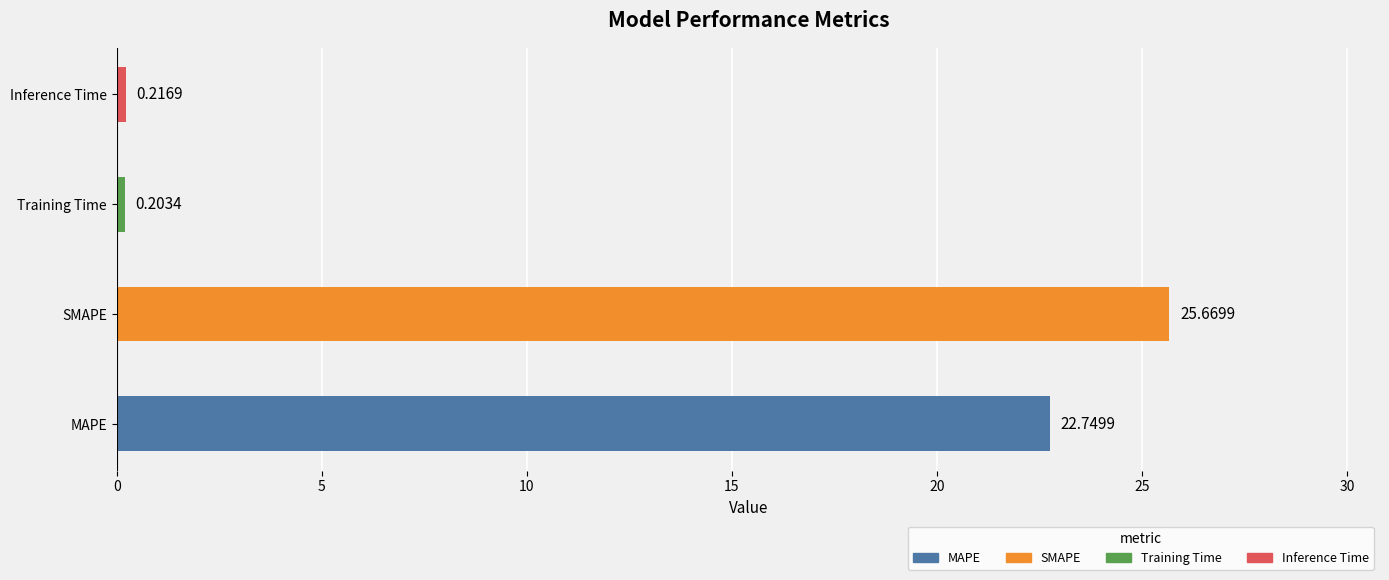

How many data points are above 22?

2